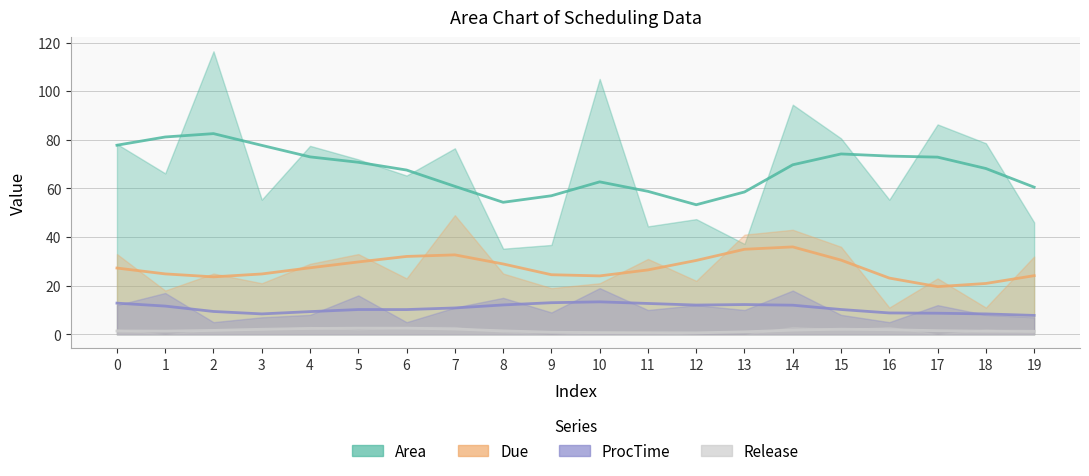

At how many categories does at least one series exceed 21?

20